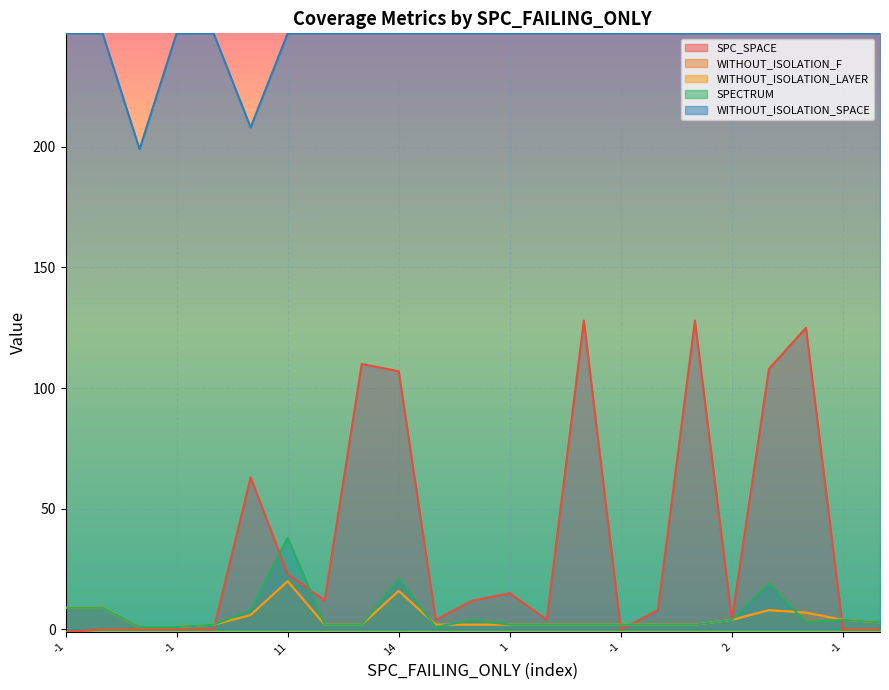

What is the total value across all series at 1?

253